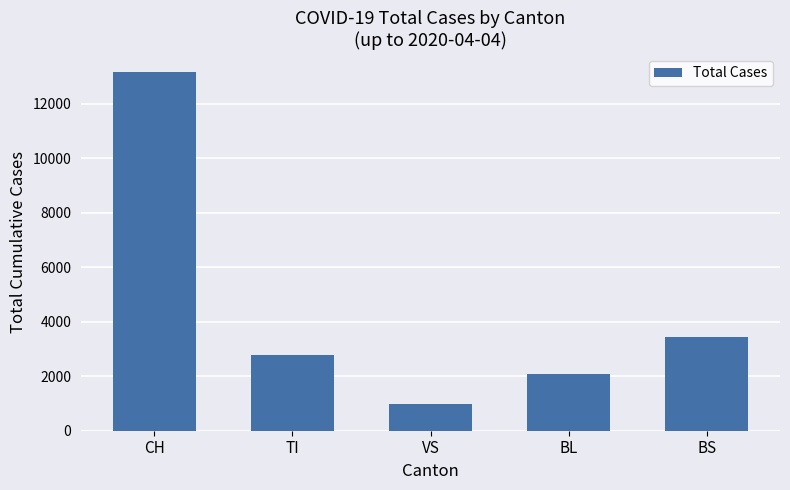

Reading left to right, list all the values displayed in this chart.

13171	2762	983	2078	3456